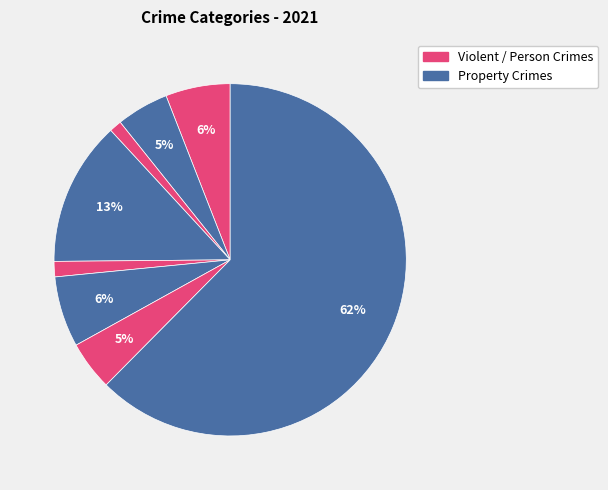

To the nearest percent, what is the average slice percentage?

12%